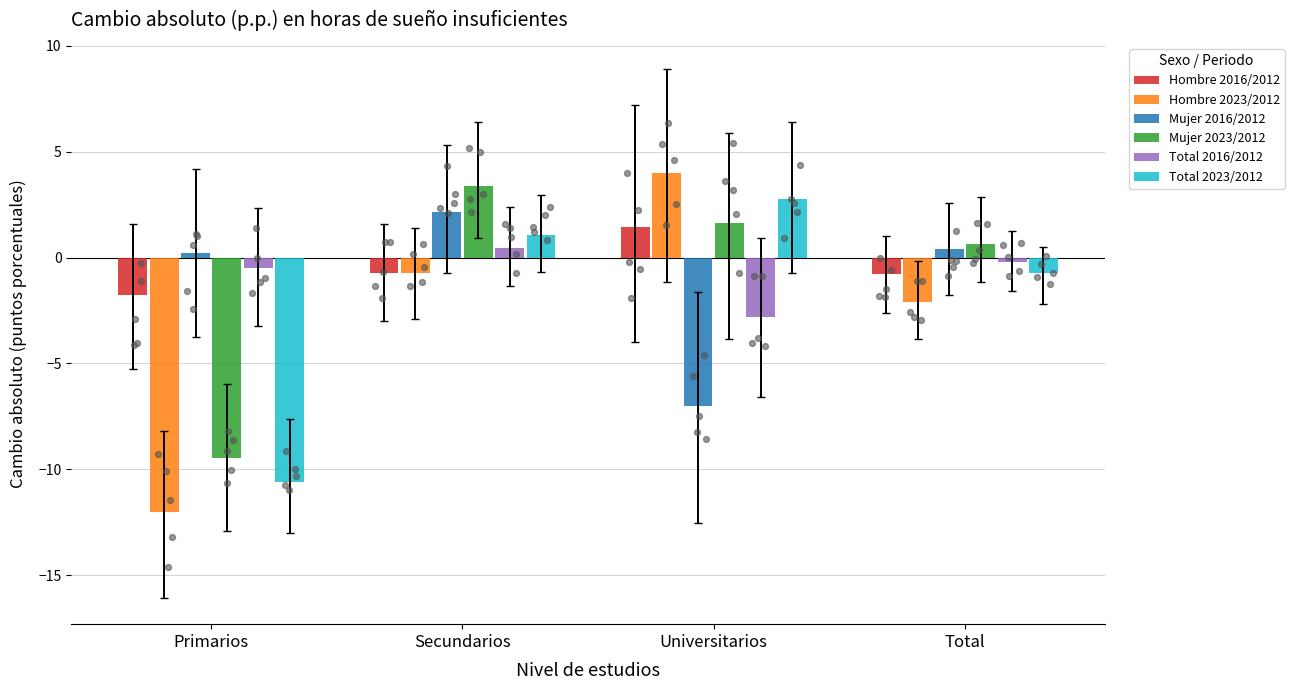

Which series reaches the minimum Y coordinate?

Hombre 2023/2012